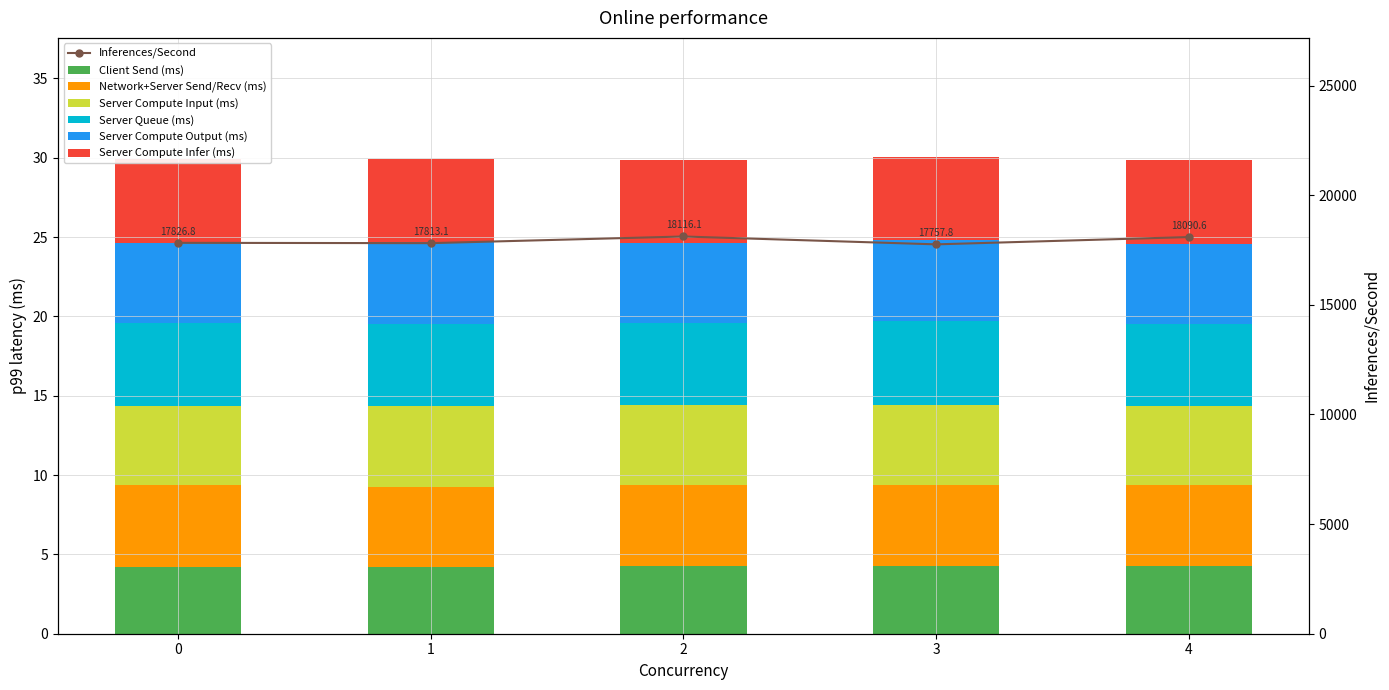

What is the value of the col_3 bar at the 3rd from the left?

5.2